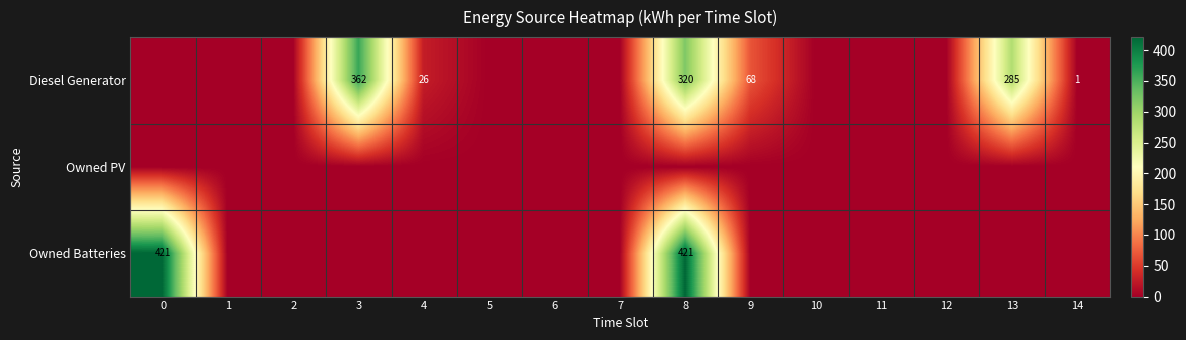

The Owned Batteries series shows 421 at 8. True or false?

True